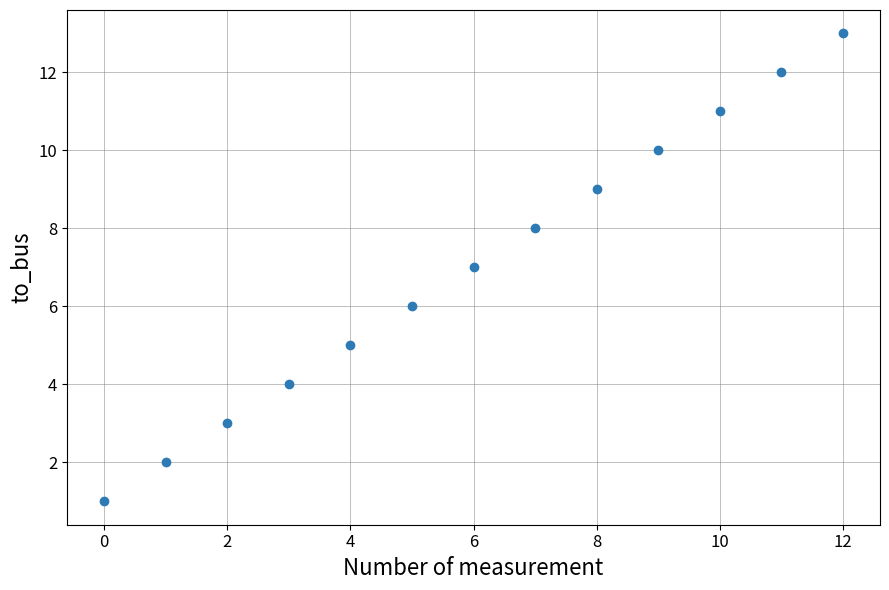

What is the range of Y values (max minus min)?

12